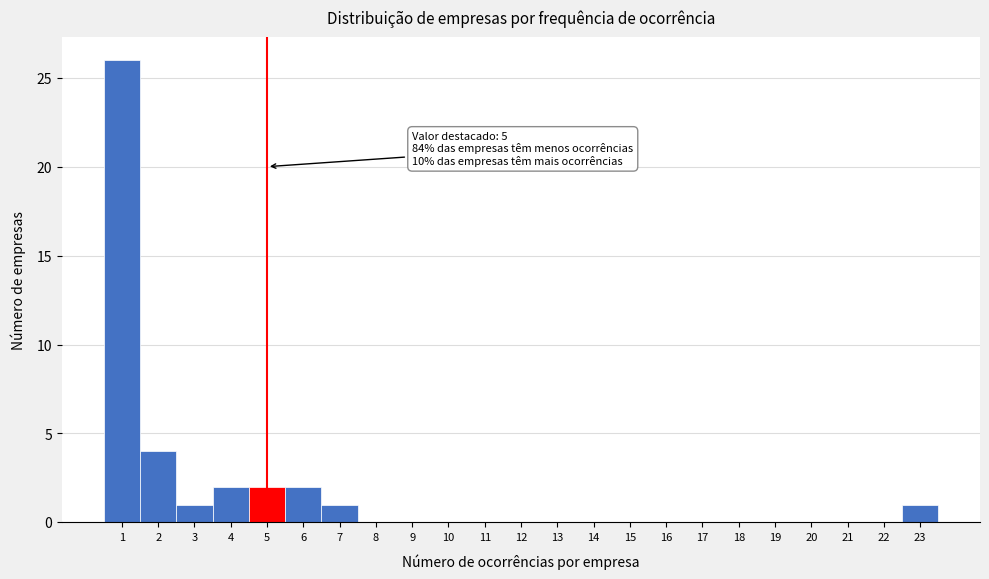

Over which range of the x-axis is the bar tallest?

0.5 to 1.5